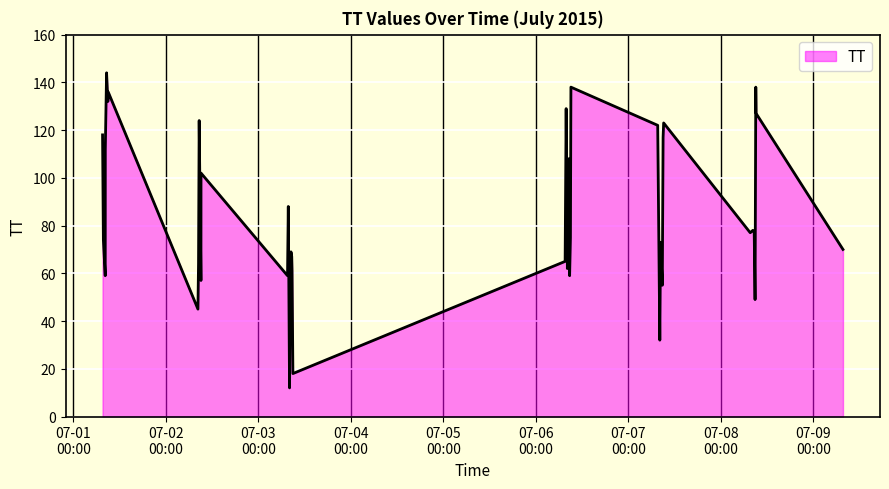

How many lines are shown in the chart?

1